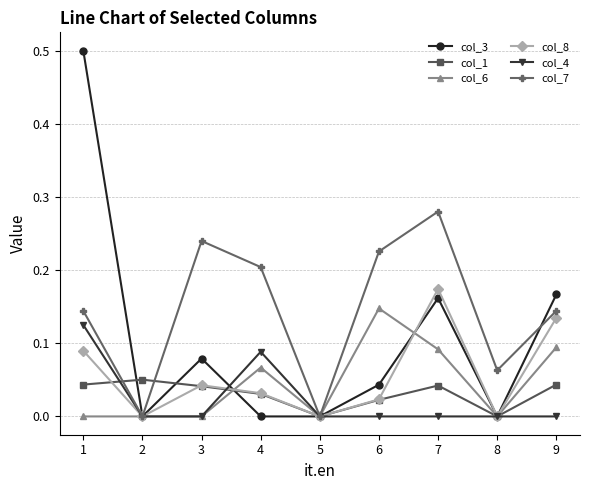

How many interior local peaks does the col_7 series have?

2